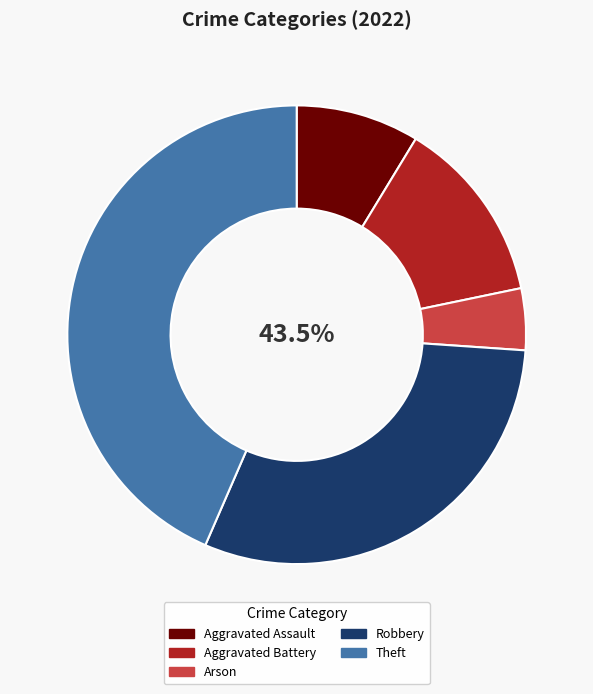

Count the number of slices in the pie.

5